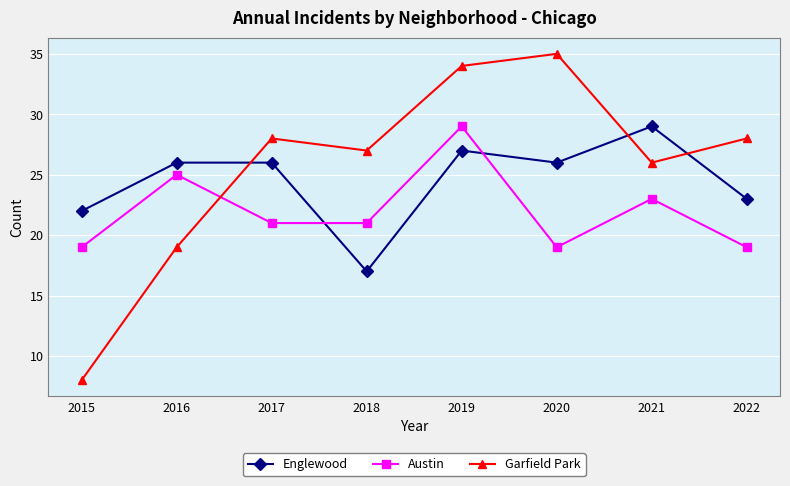

At how many categories does at least one series exceed 8?

8